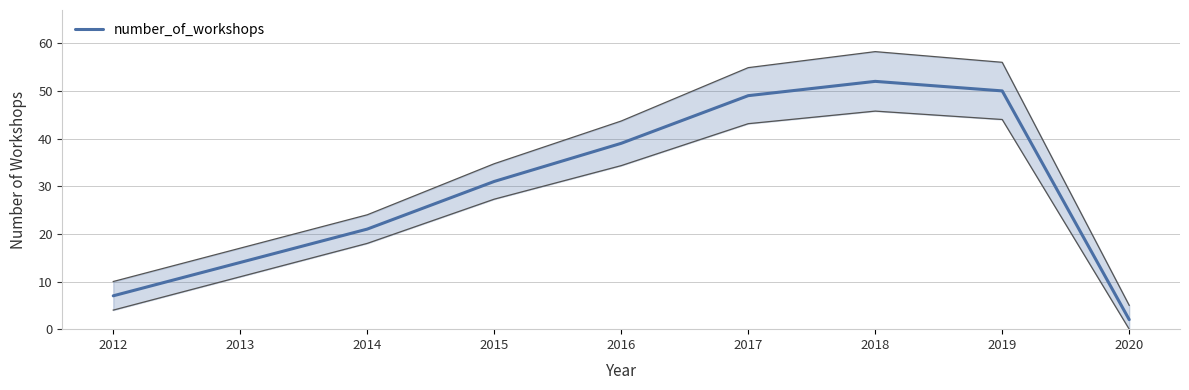

At which category does the chart reach its minimum across all series?

2020